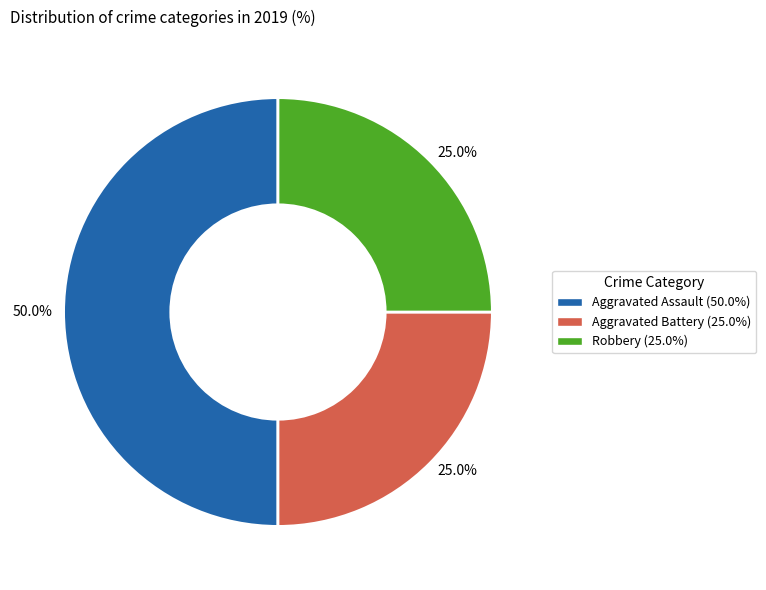

To the nearest percent, what is the combined percentage of Aggravated Assault and Aggravated Battery?

75%